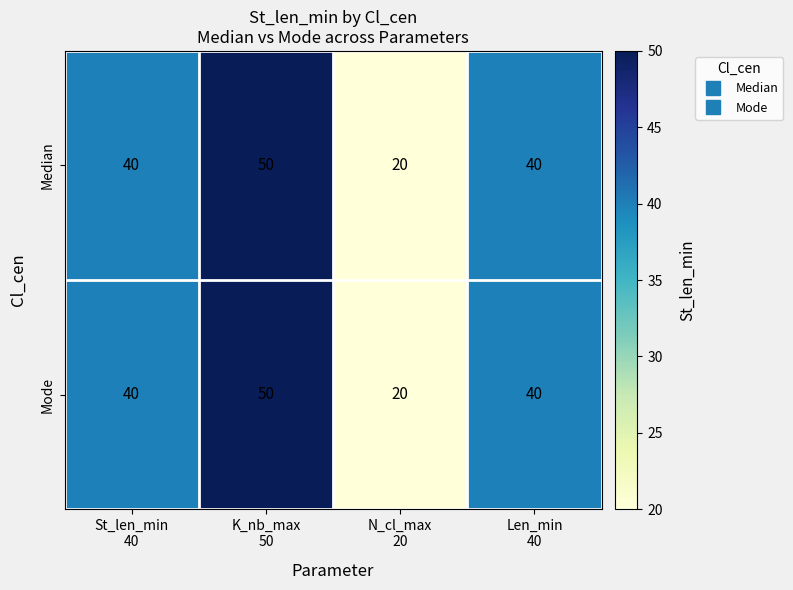

How many Mode values are between 40 and 50?

3